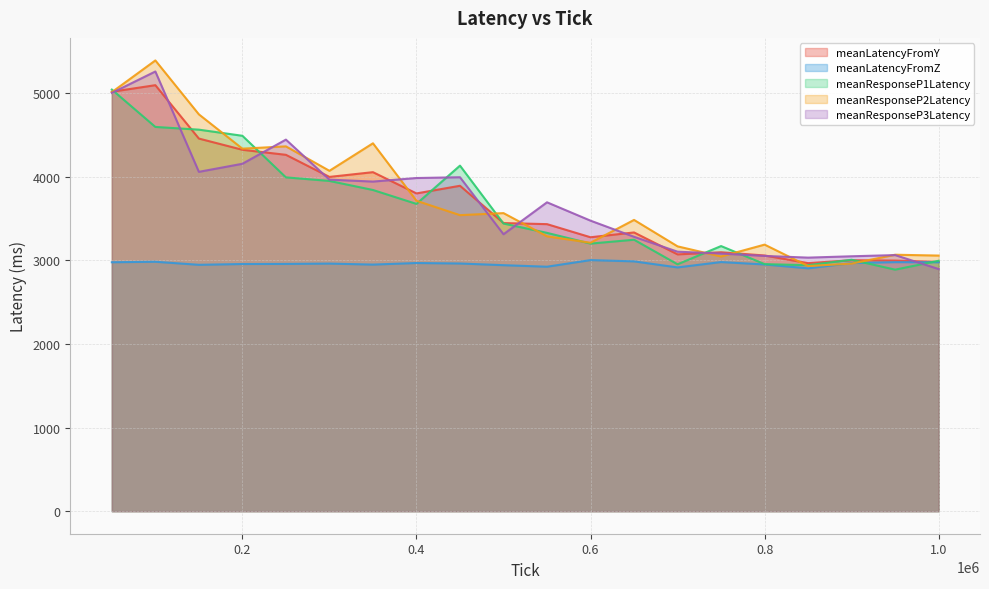

What is the value of the meanResponseP3Latency point at the 9th from the left?

3993.1